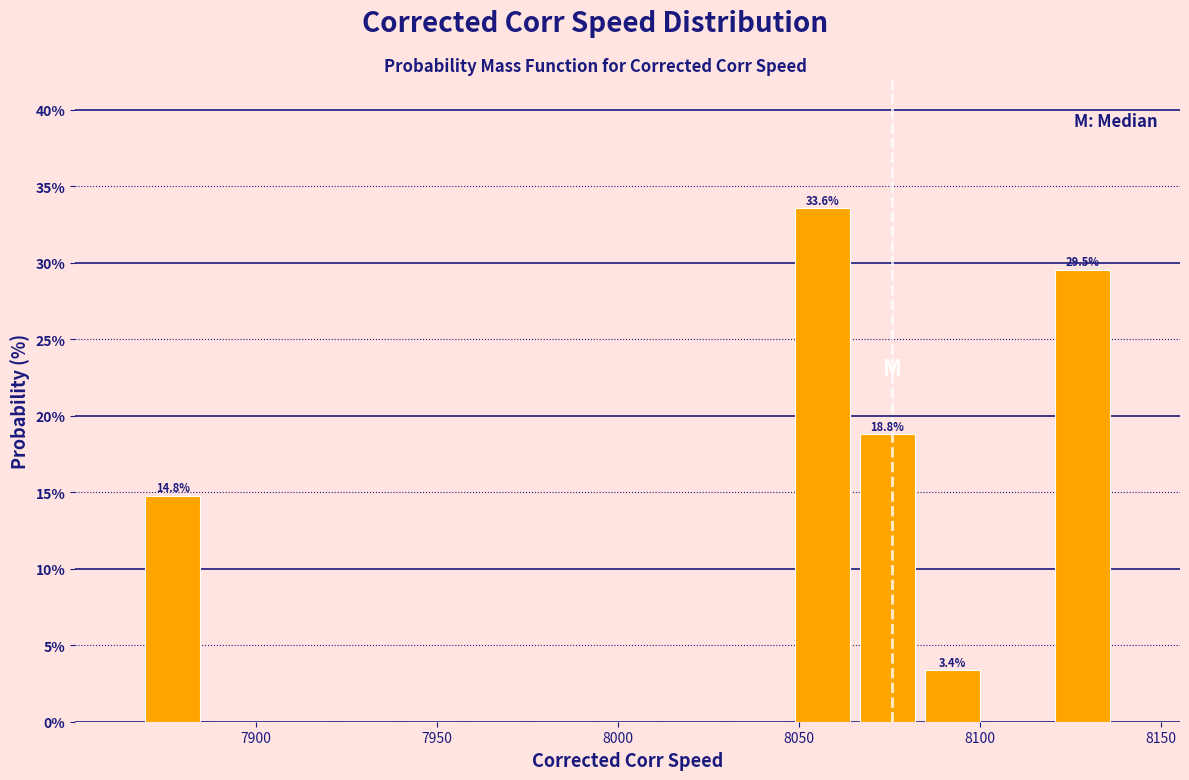

Around what value on the x-axis is the tallest bar? Give the approximate position of its centre, as read against the axis.

8055